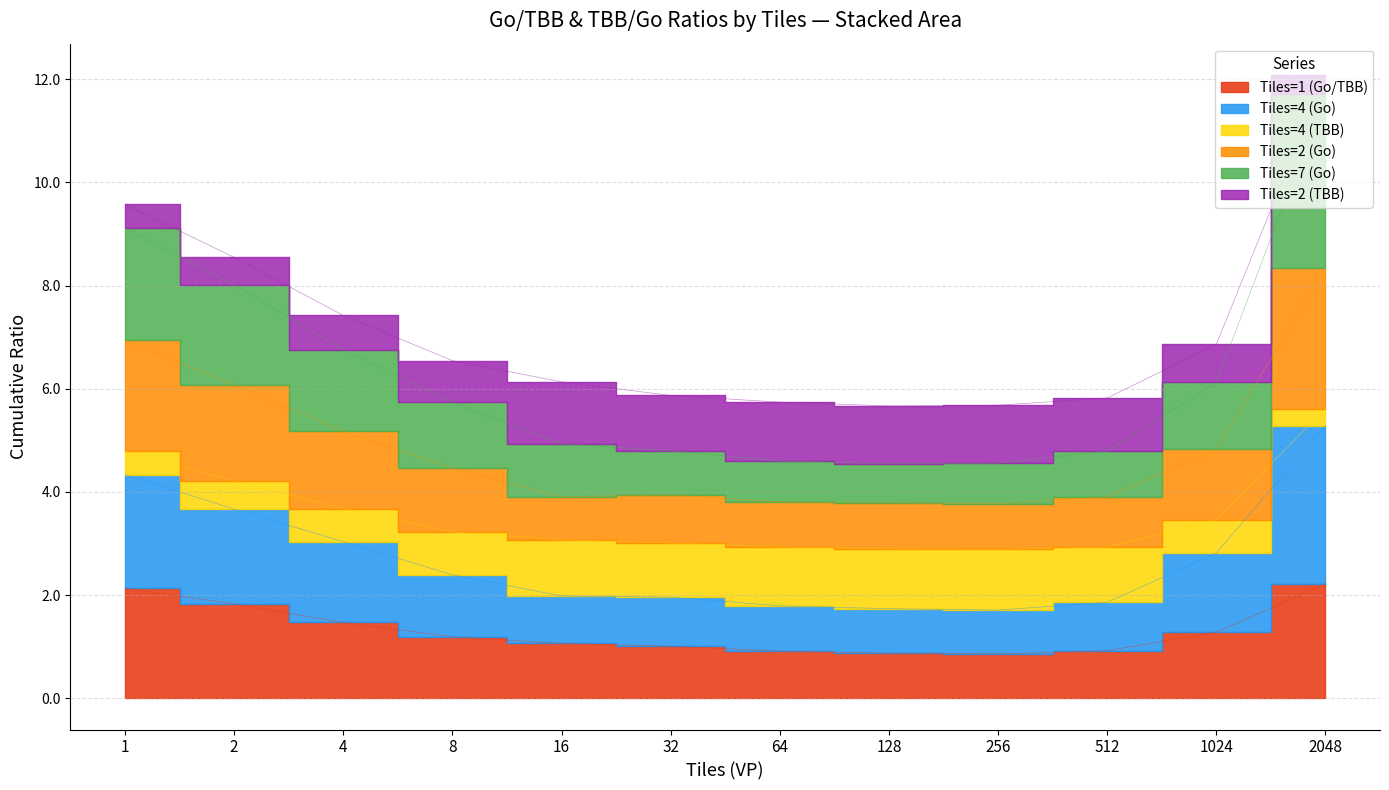

At which category is the sum across all series the highest?

2048